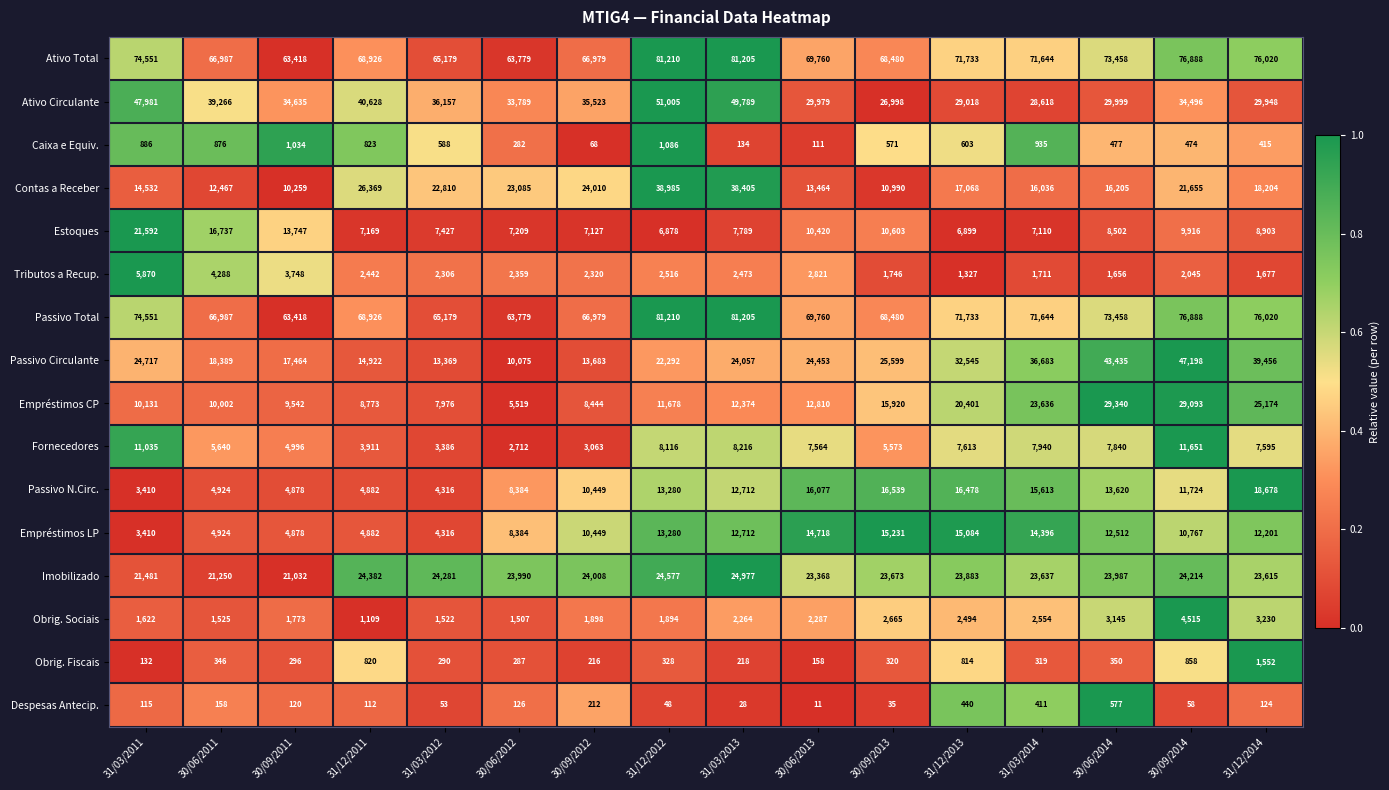

How many data points in Despesas Antecip. are less than 120?

8